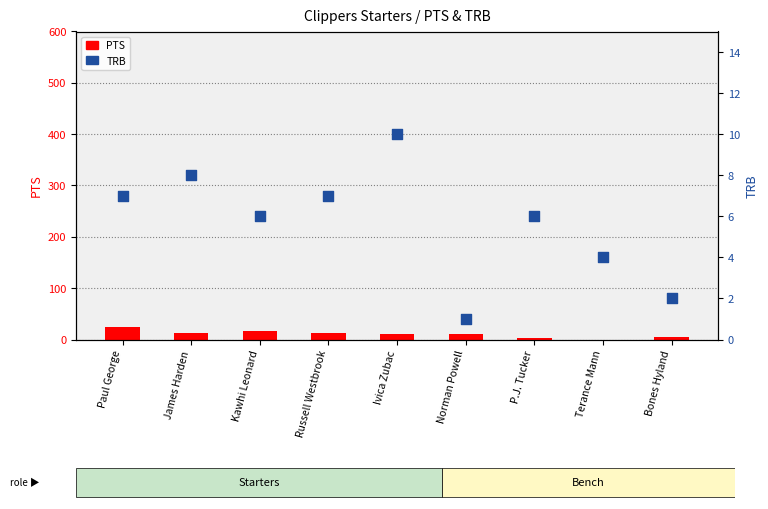

Which series has the largest Y range (max minus min)?

PTS